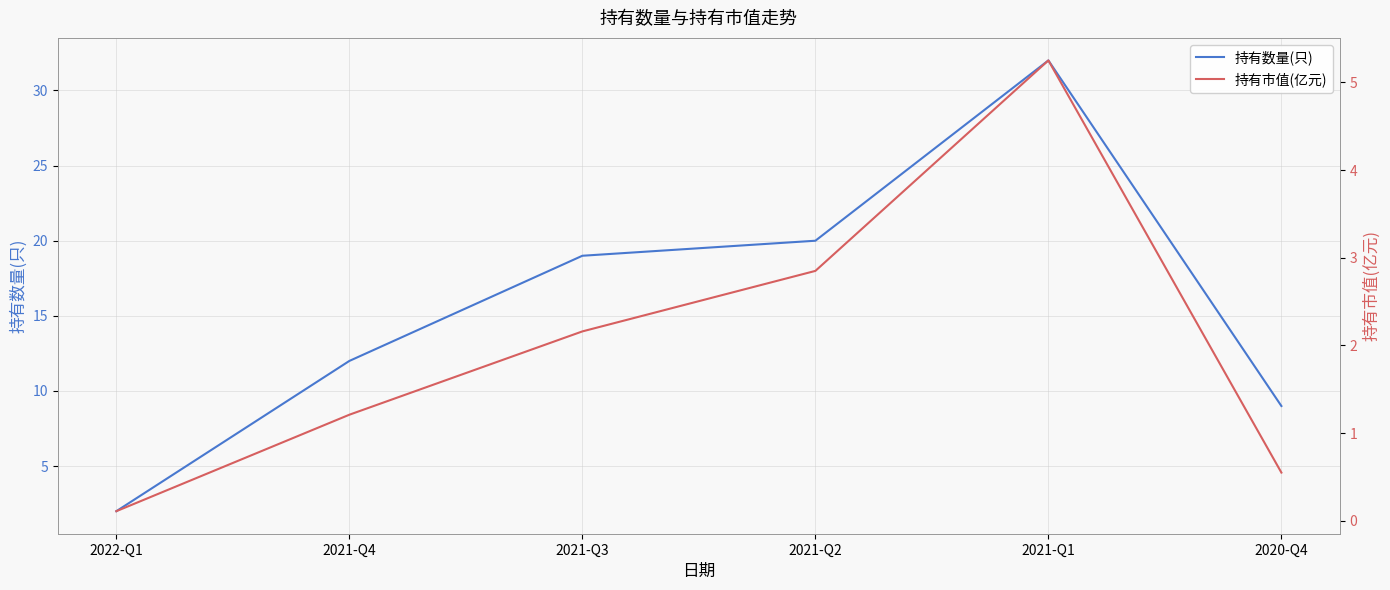

What is the spread (max minus min) of values at 2021-Q4?

10.8